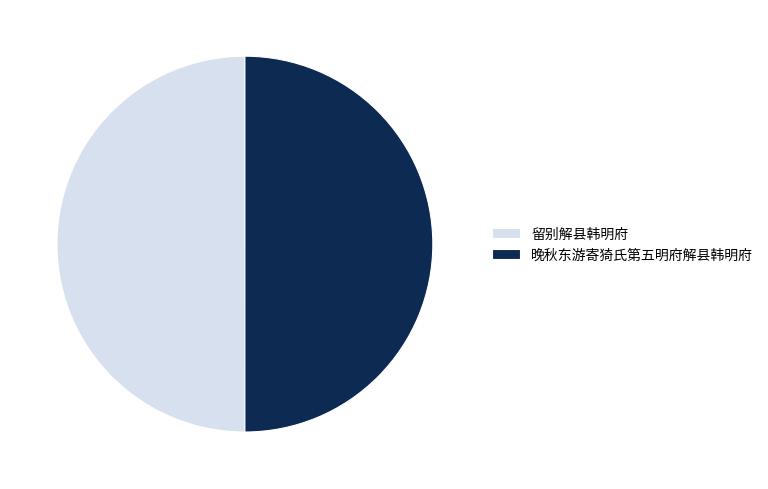

What is the ratio of the value at 留别解县韩明府 to the value at 晚秋东游寄猗氏第五明府解县韩明府?

1.0